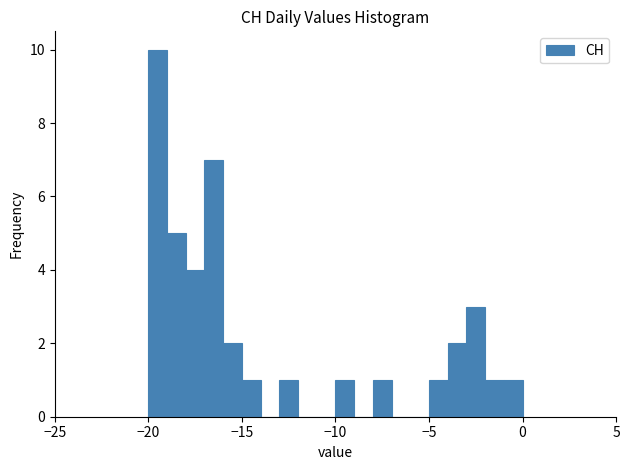

Around what value on the x-axis is the tallest bar? Give the approximate position of its centre, as read against the axis.

-19.5